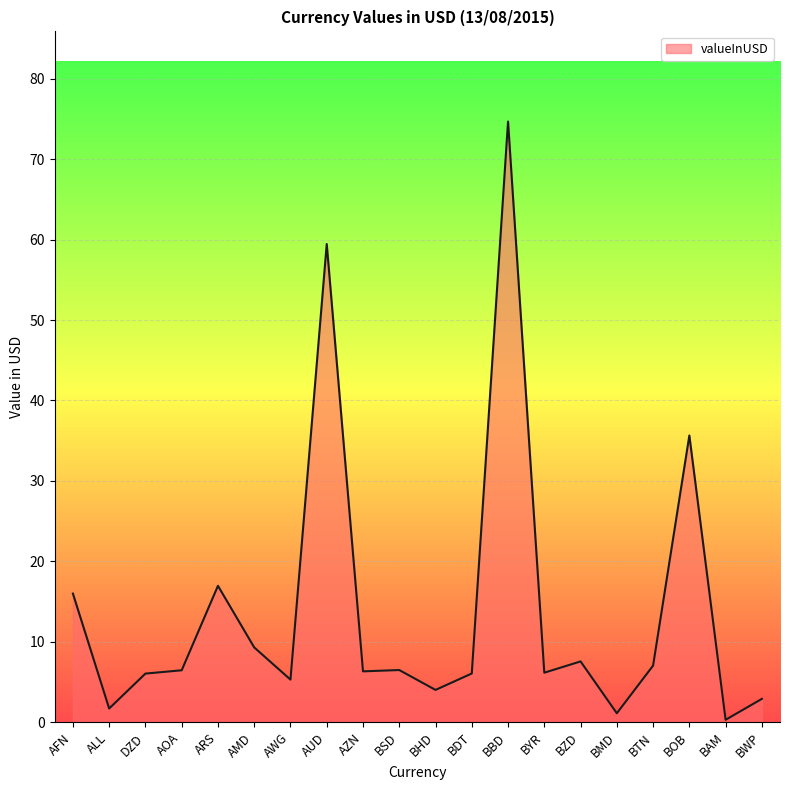

At which category does the chart reach its minimum across all series?

BAM